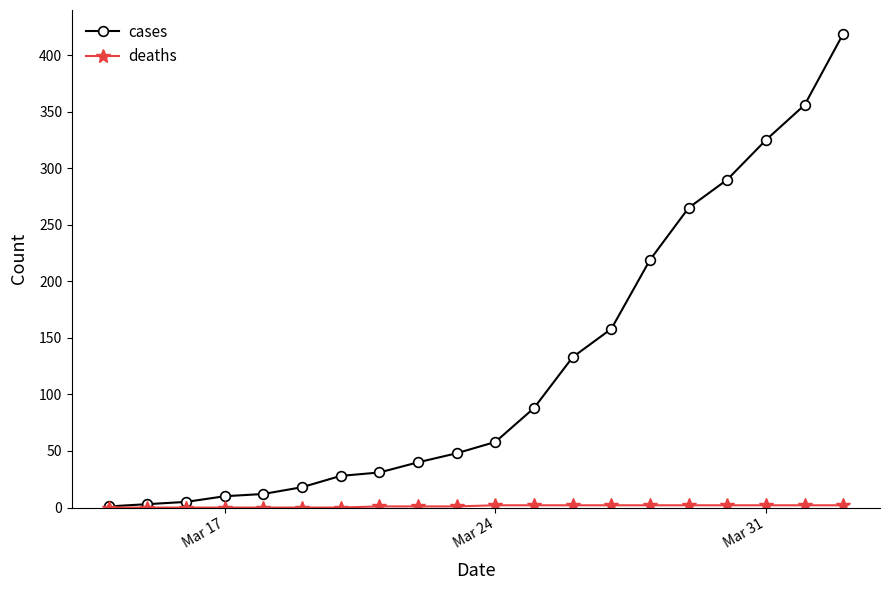

Which series has the largest range (max minus min)?

cases